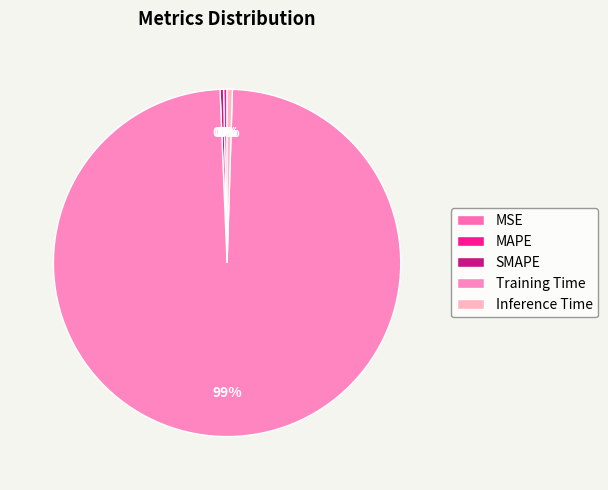

To the nearest percent, what is the average slice percentage?

20%